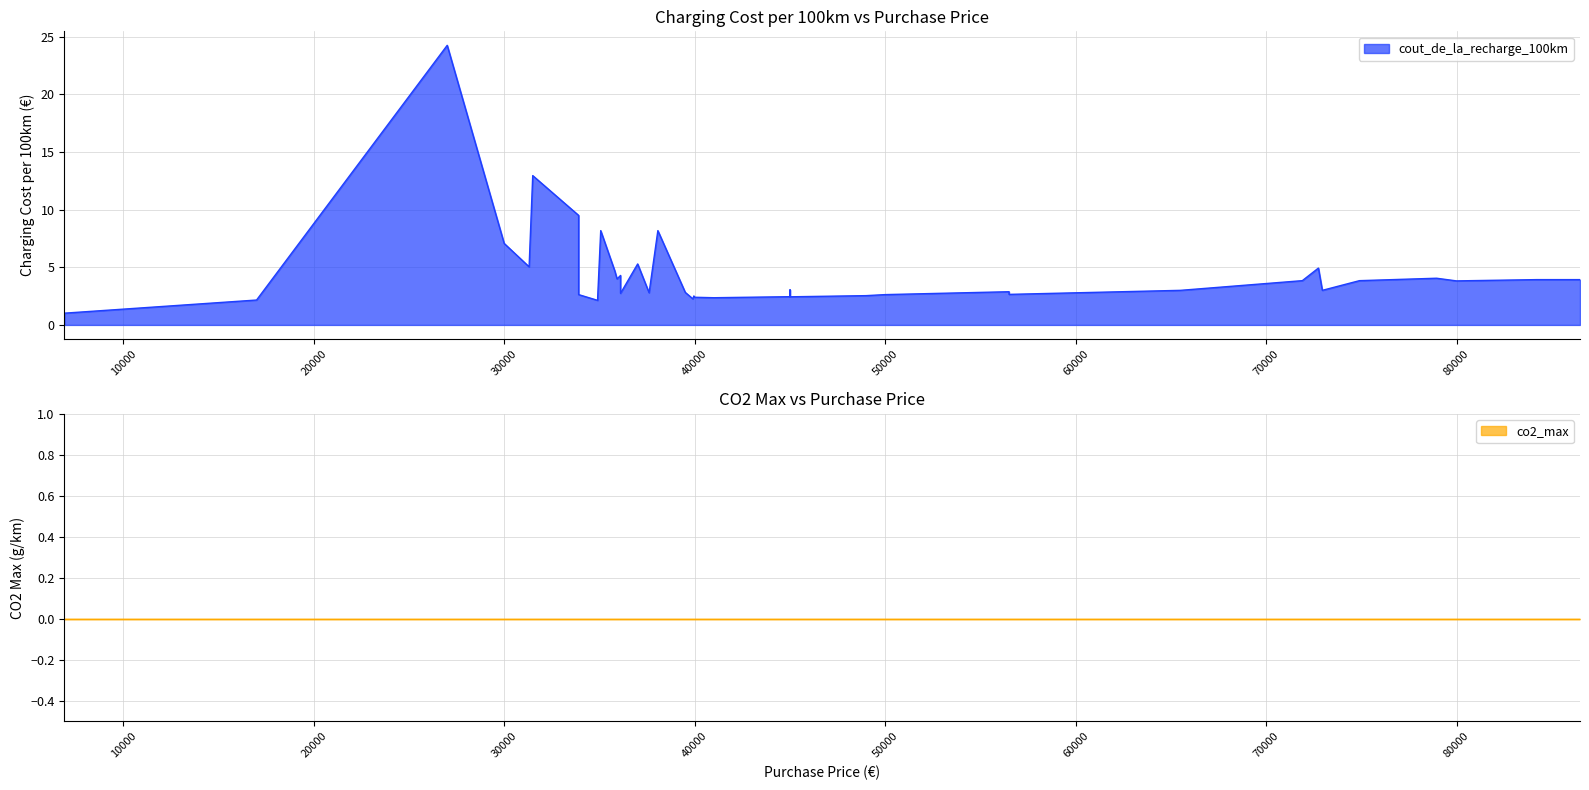

How many categories are shown in the chart?

40